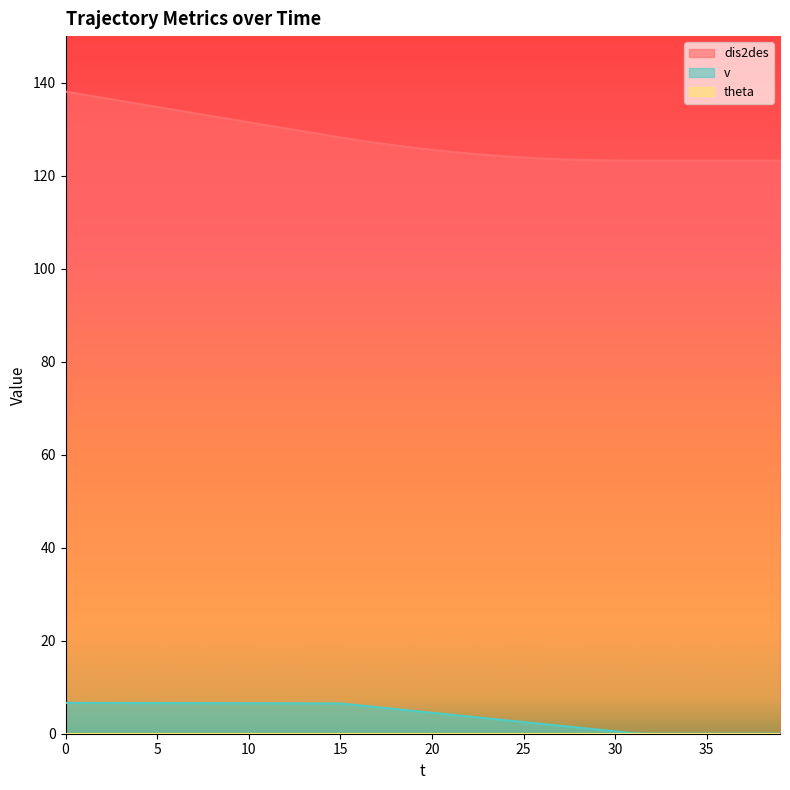

List the labels in order of dis2des value, largest first.

0, 1, 2, 3, 4, 5, 6, 7, 8, 9, 10, 11, 12, 13, 14, 15, 16, 17, 18, 19, 20, 21, 22, 23, 24, 25, 26, 27, 28, 29, 30, 31, 32, 33, 34, 35, 36, 37, 38, 39